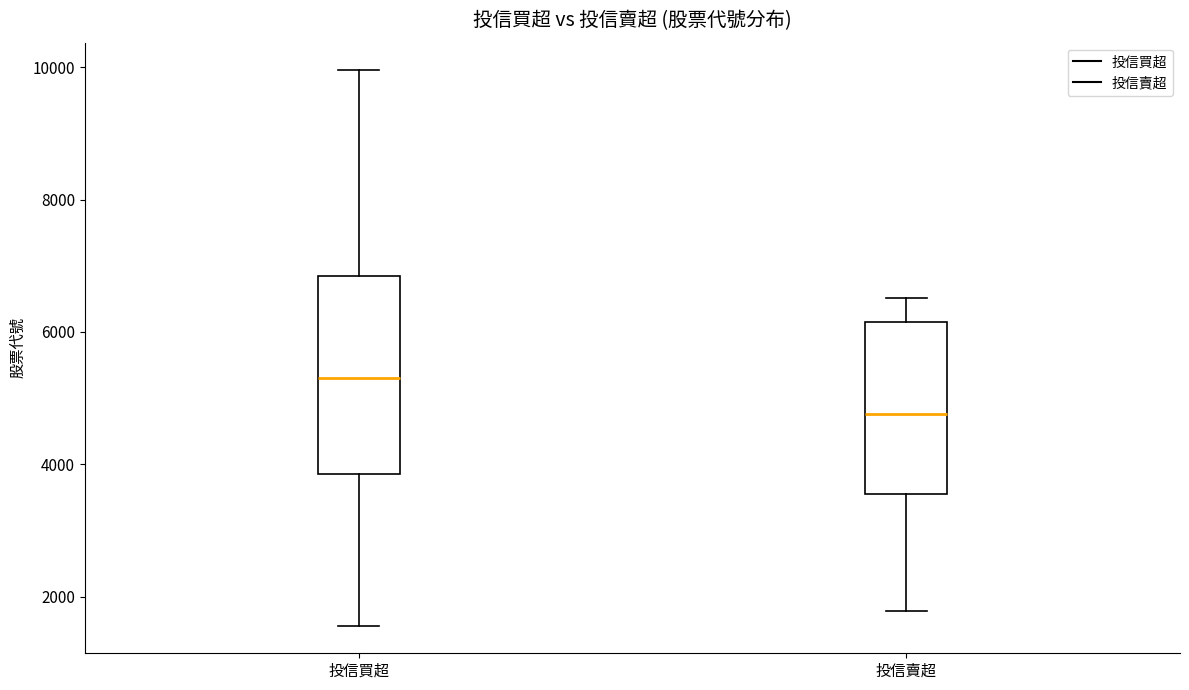

Which box has the lowest median line?

投信賣超